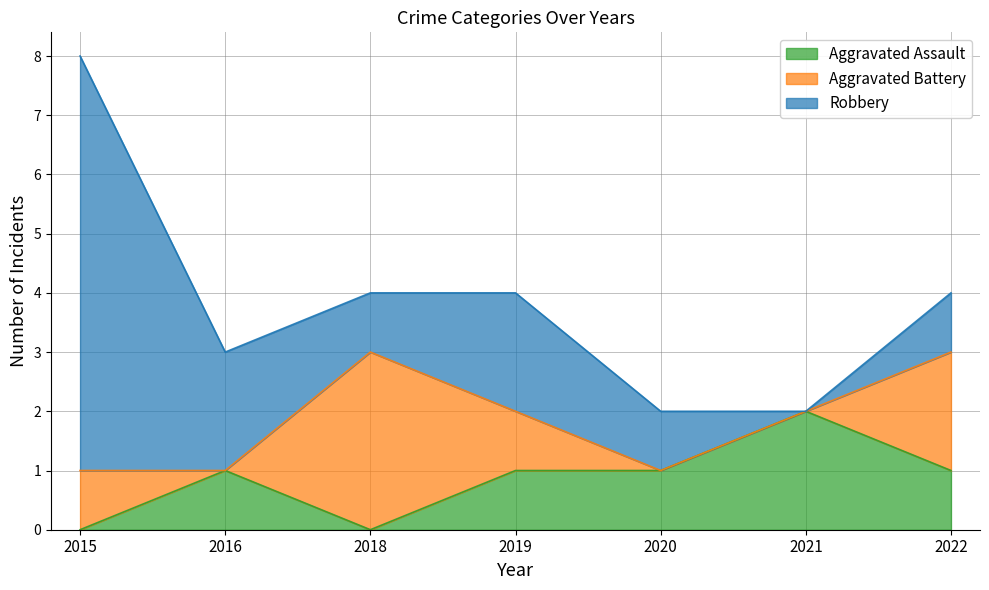

Which category has the lowest value across all series?

2015